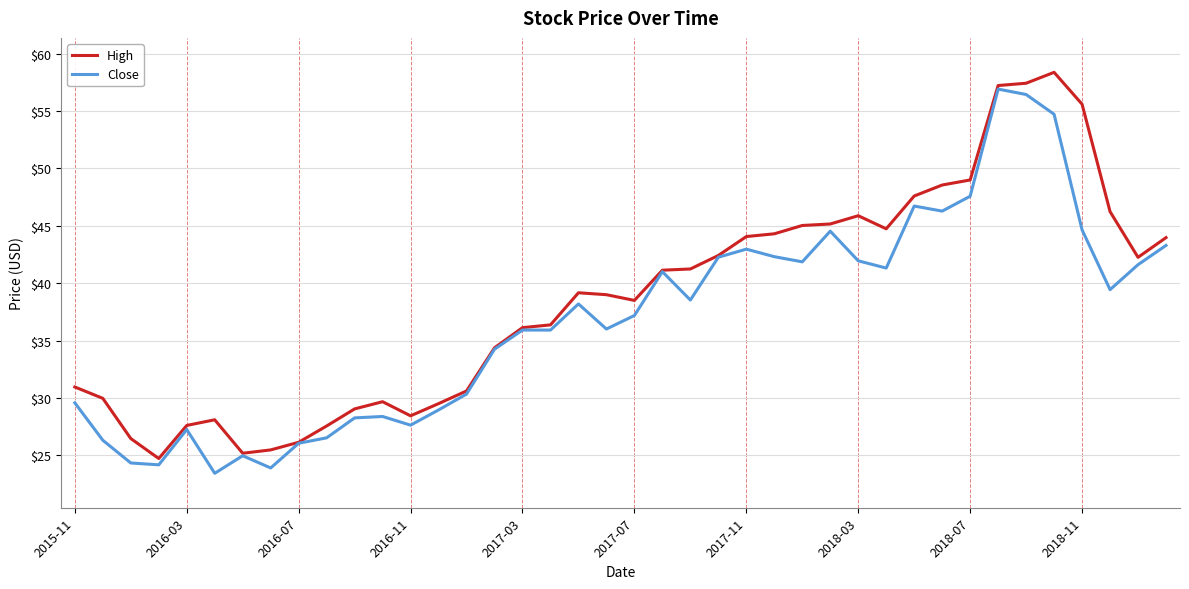

What is the maximum value shown in the chart?

58.4